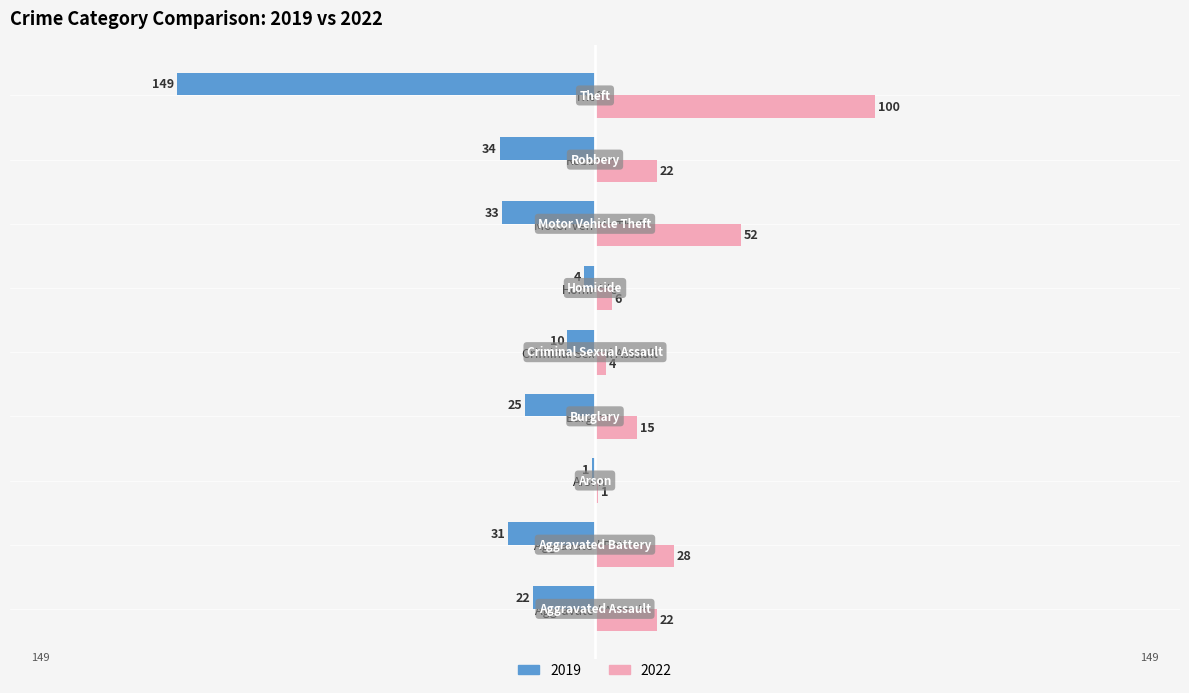

How many categories are shown in the chart?

9